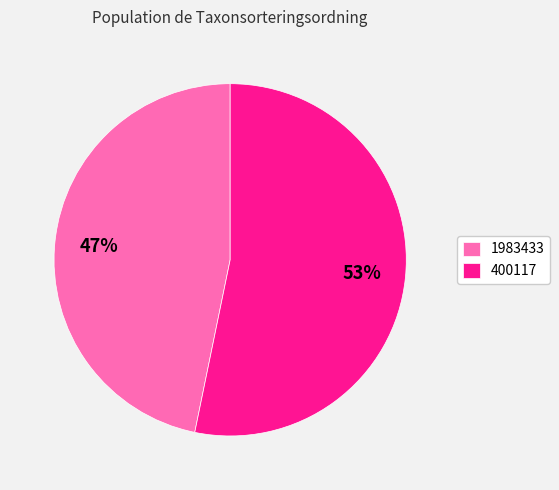

Is 1983433 the majority of the pie?

No